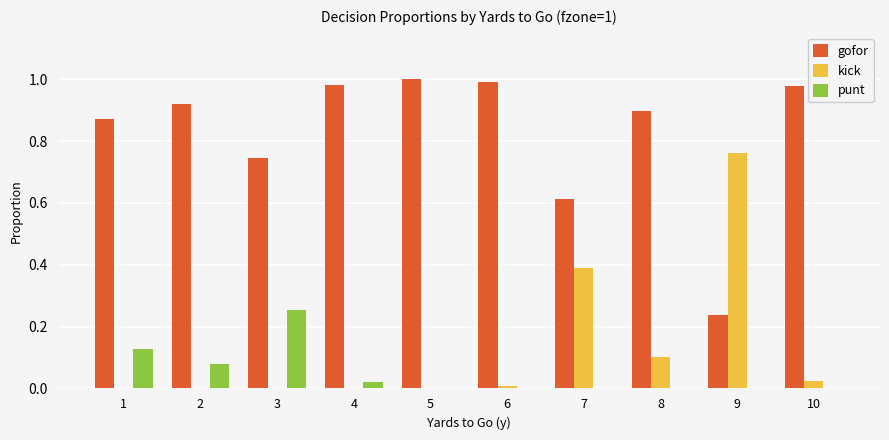

Is it true that gofor equals 1.0 at 4?

True